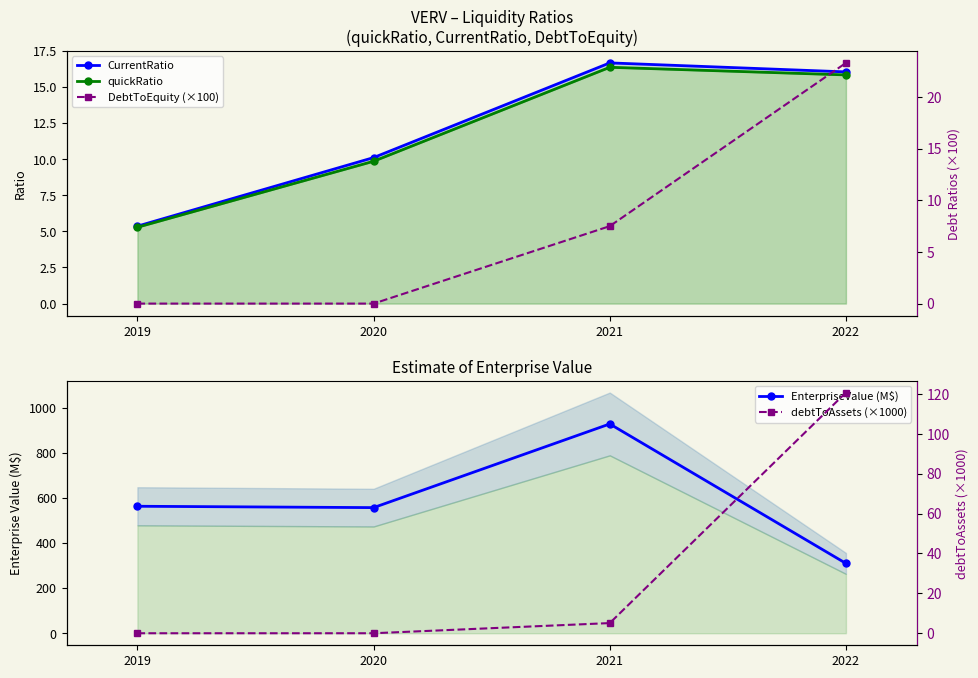

What is the difference between the quickRatio values at 2019 and 2022?

10.6